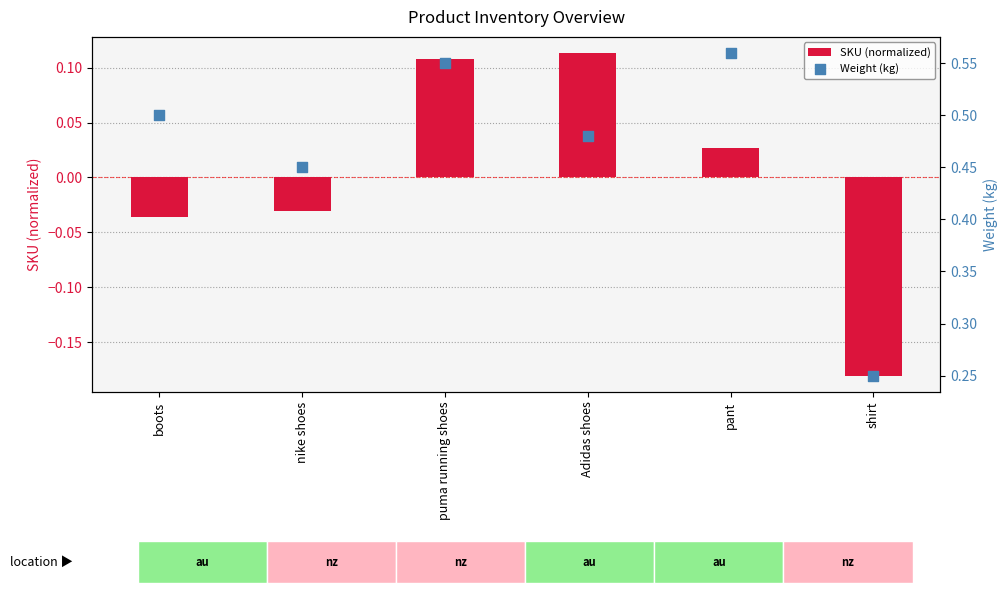

Is the value of SKU (normalized) at puma running shoes greater than the value of Weight (kg) at Adidas shoes?

No